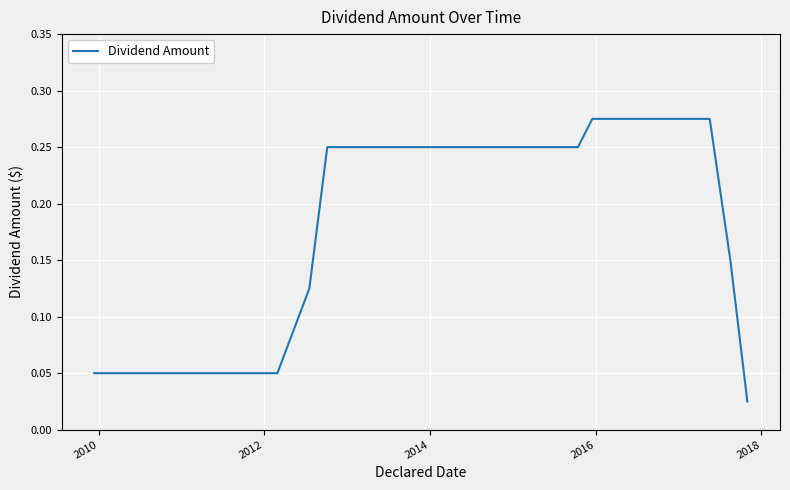

Does the chart have visible grid lines?

Yes